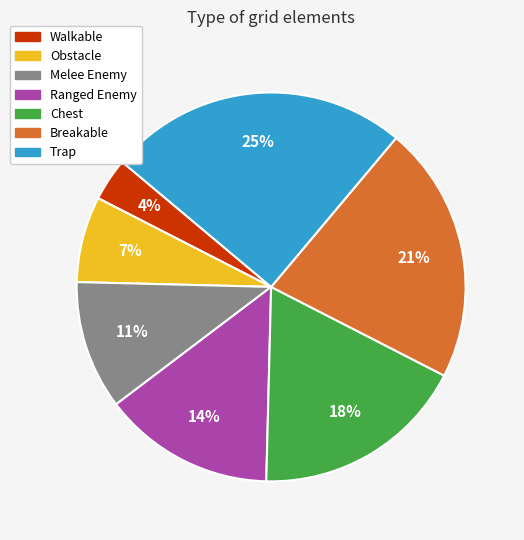

To the nearest percent, what percentage of the pie is Melee Enemy?

11%